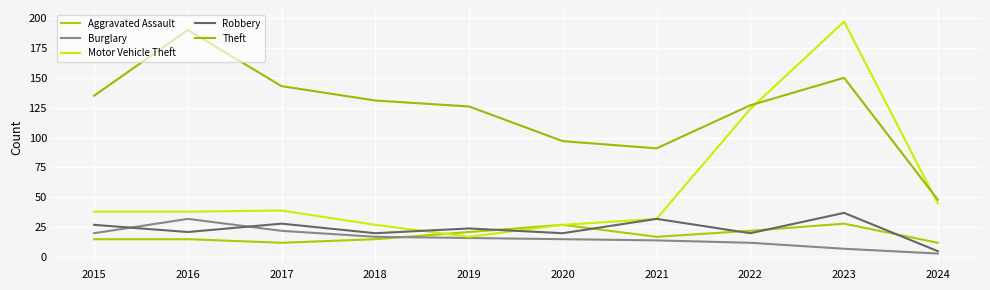

Is this an area chart (filled region under the line)?

No